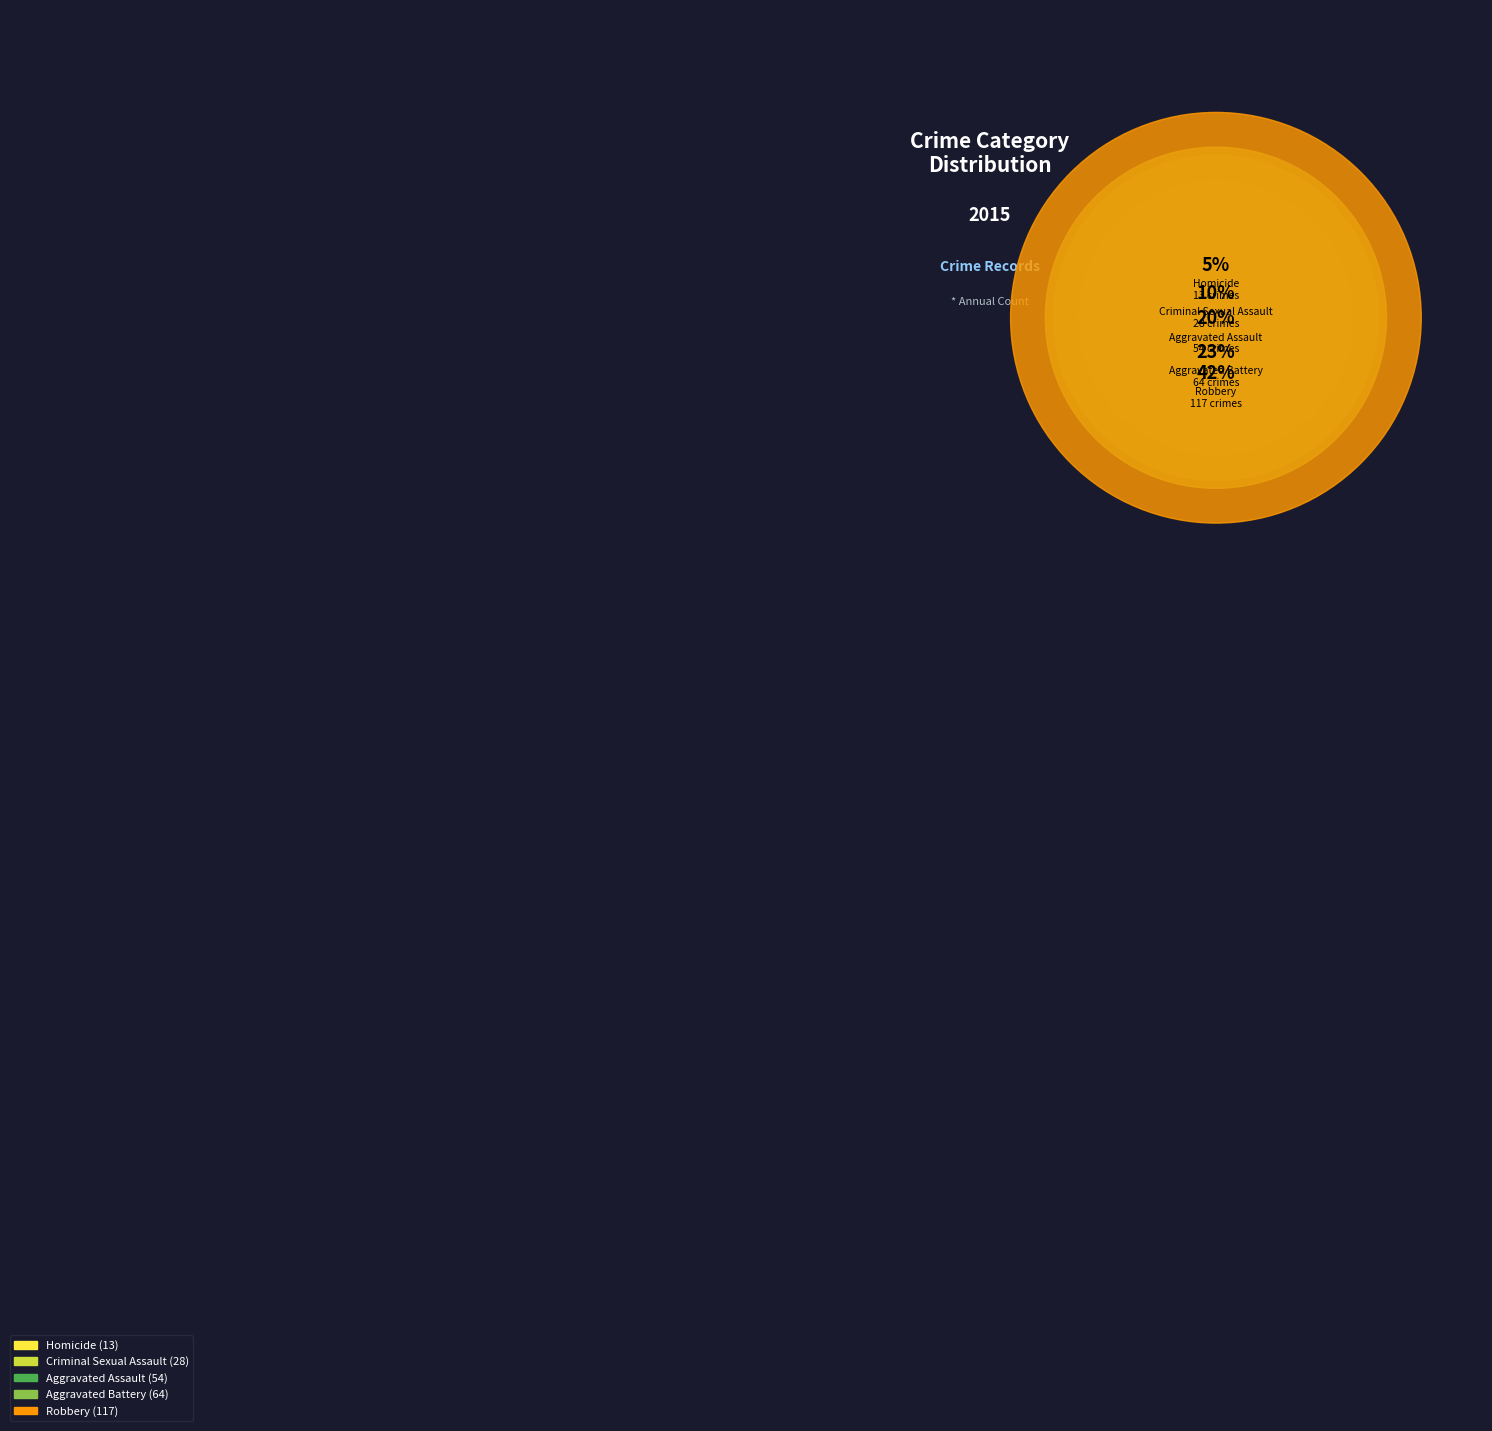

Approximately how many times larger is the value at Robbery compared to Criminal Sexual Assault?

4.2